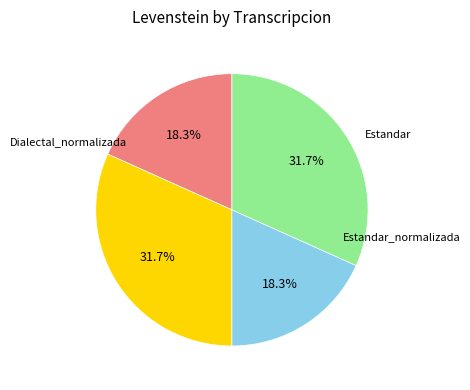

Does any single category account for the majority?

No